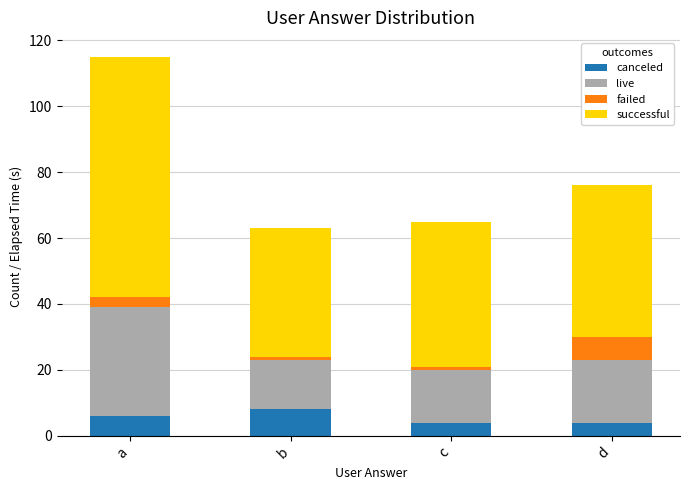

Is it true that canceled equals 8 at b?

True